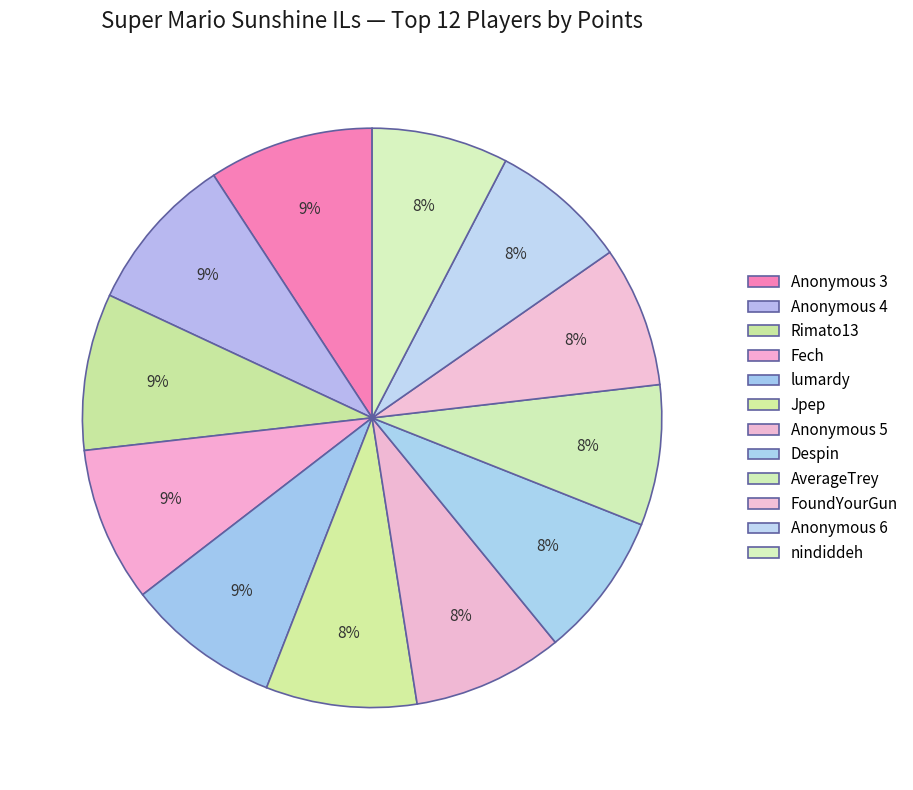

Rank the categories by value from highest to lowest.

Anonymous 3, Anonymous 4, Rimato13, Fech, lumardy, Jpep, Anonymous 5, Despin, AverageTrey, FoundYourGun, Anonymous 6, nindiddeh